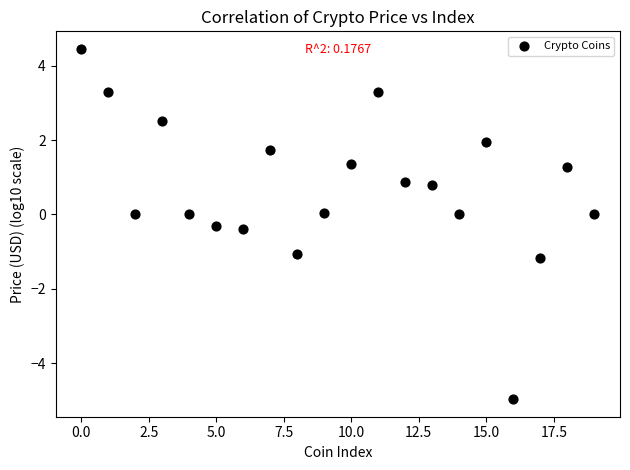

What is the range of Y values (max minus min)?

9.4